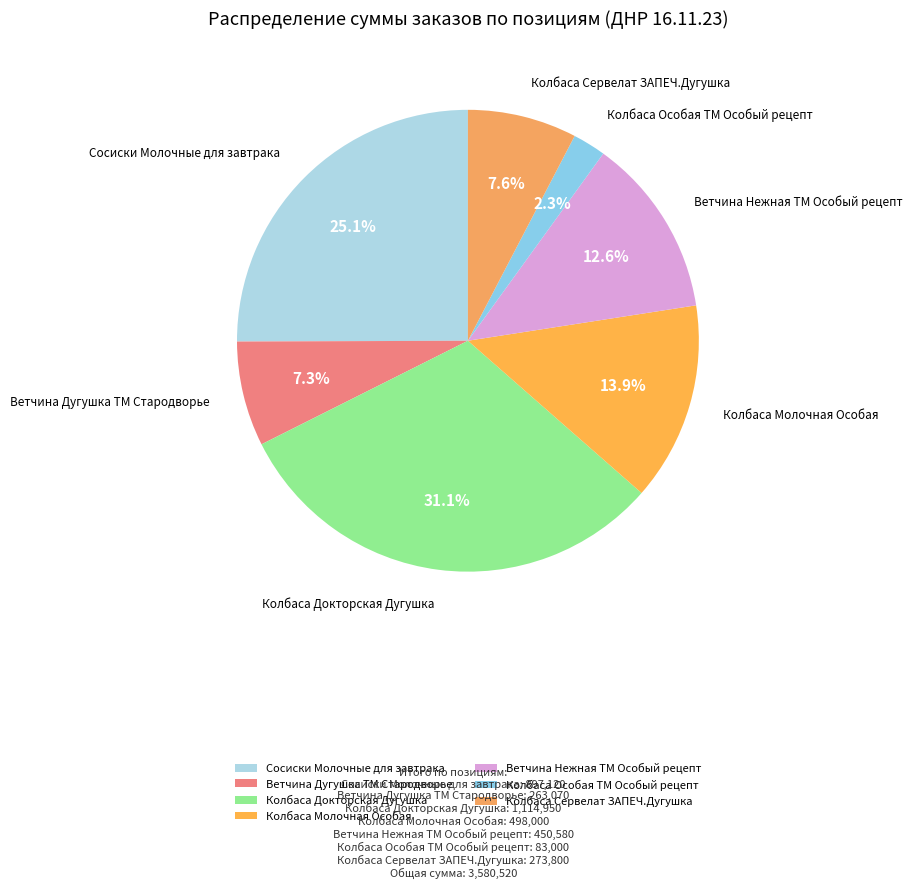

Is it true that Колбаса Молочная Особая is 14% of the pie?

True